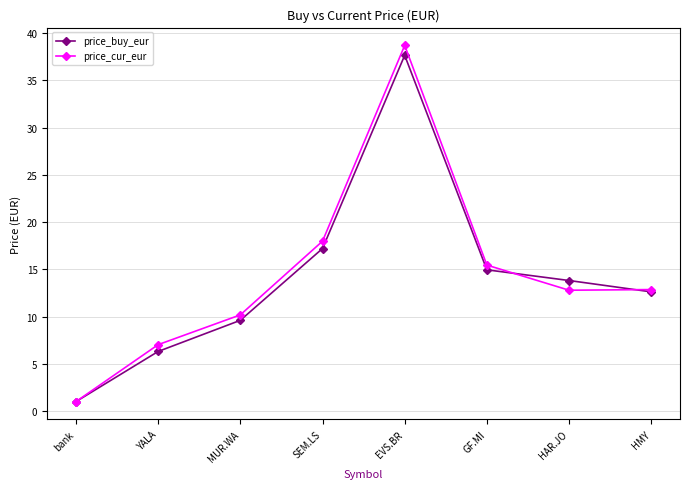

Rank the series by their average value, from highest to lowest.

price_cur_eur, price_buy_eur